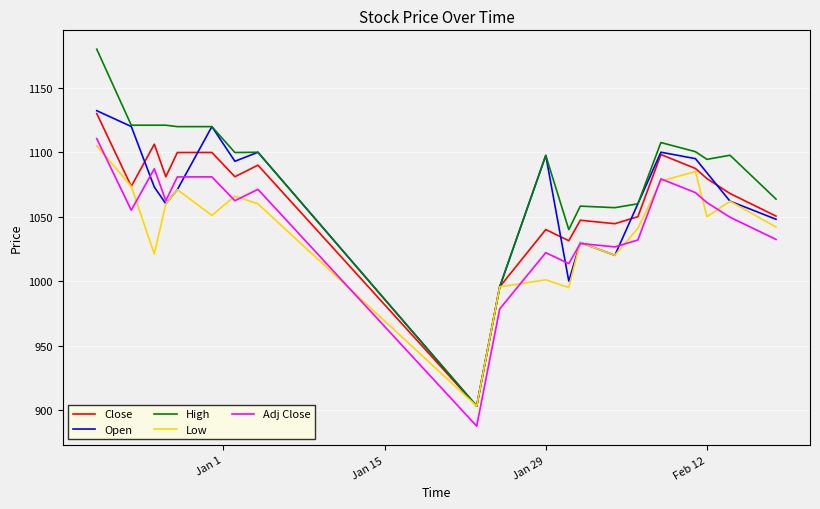

Which series has the largest total across all categories?

High